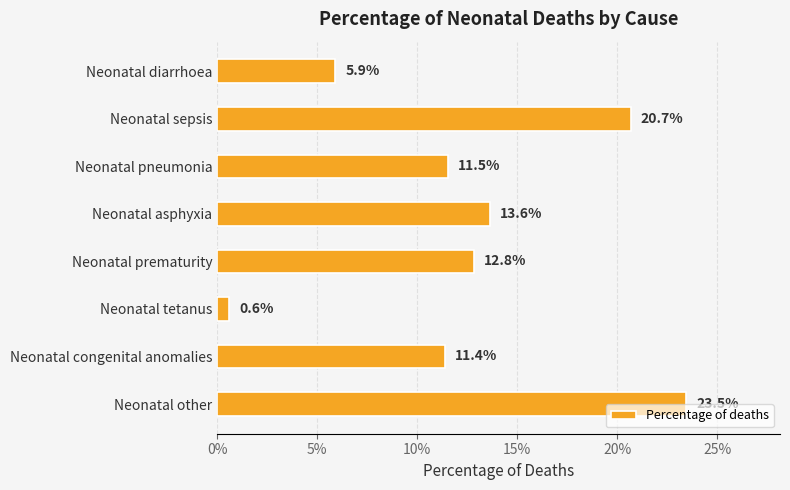

Which category has the lowest value across all series?

Neonatal tetanus